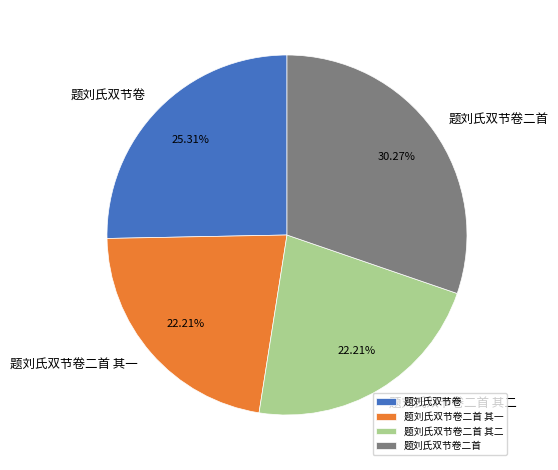

What is the ratio of the value at 题刘氏双节卷二首 其二 to the value at 题刘氏双节卷?

0.9